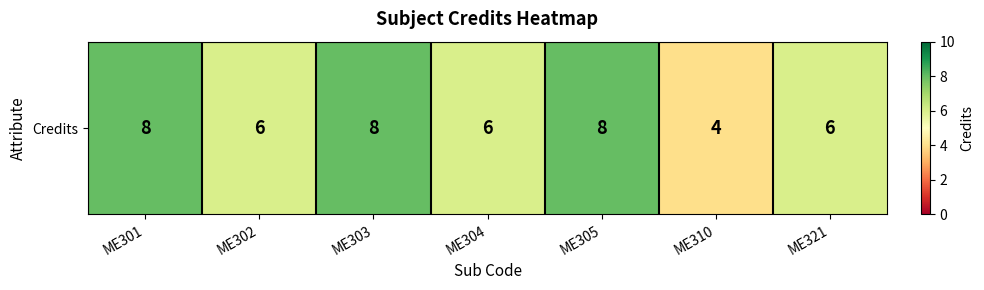

Is it true that the value at ME305 is 2?

False